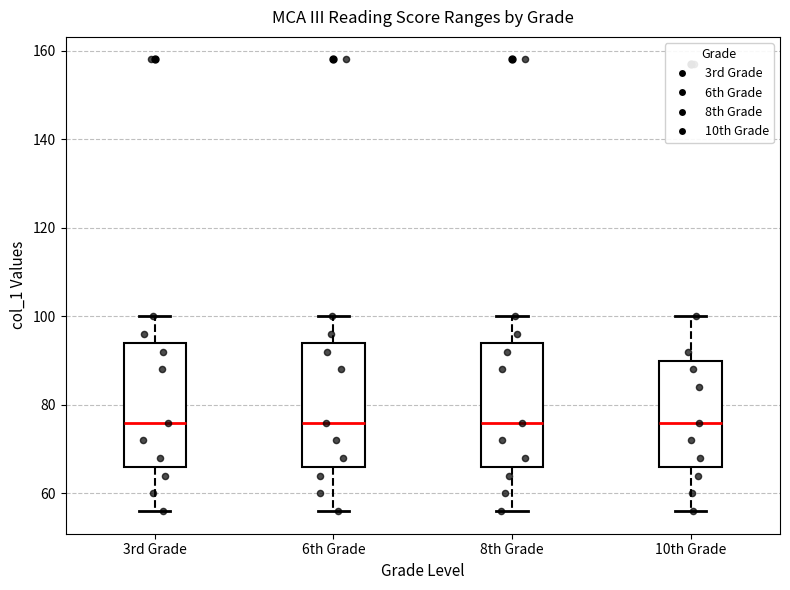

Reading left to right, transcribe this box plot: for each box, give where its median line is, the range the box spans, and where its two whiskers end, as read against the y-axis. The values are not printed on the chart, so give them approximately, as read against the axis.

3rd Grade: median 76, box 66 to 94, whiskers 56 to 100
6th Grade: median 76, box 66 to 94, whiskers 56 to 100
8th Grade: median 76, box 66 to 94, whiskers 56 to 100
10th Grade: median 76, box 66 to 90, whiskers 56 to 100